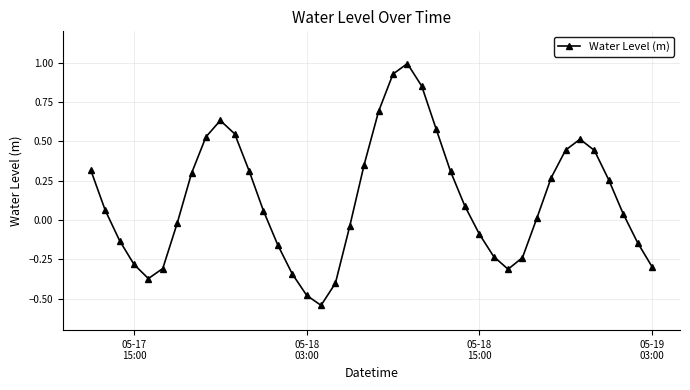

What is the difference between the maximum and minimum values?

1.5